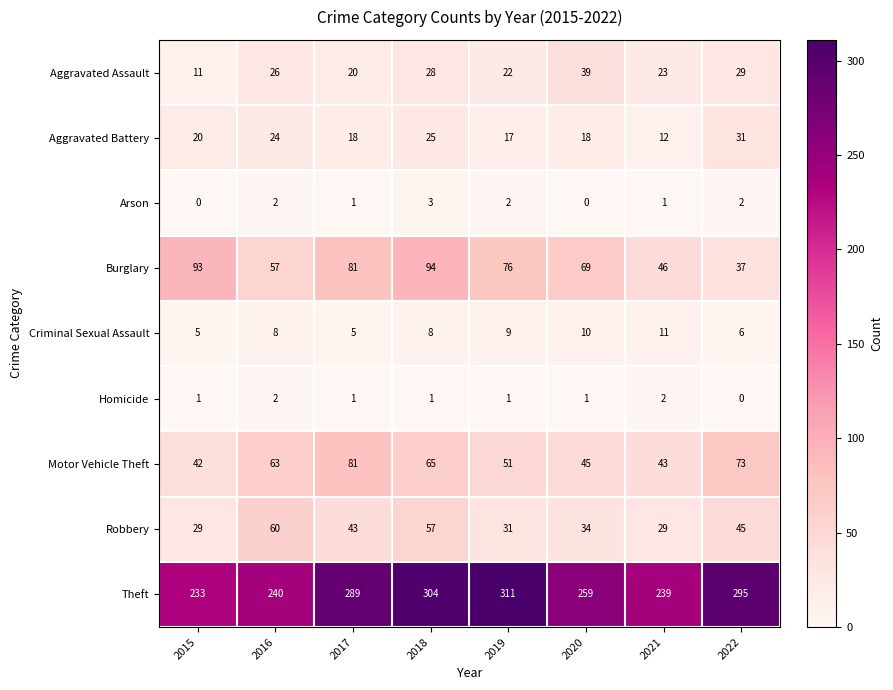

At which label is Robbery closest to 44?

2017